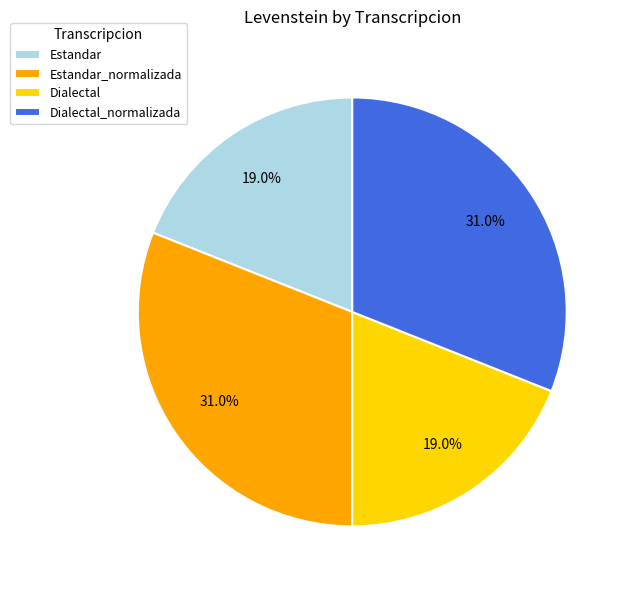

To the nearest percent, what is the difference between the Estandar_normalizada and Estandar slice percentages?

12%